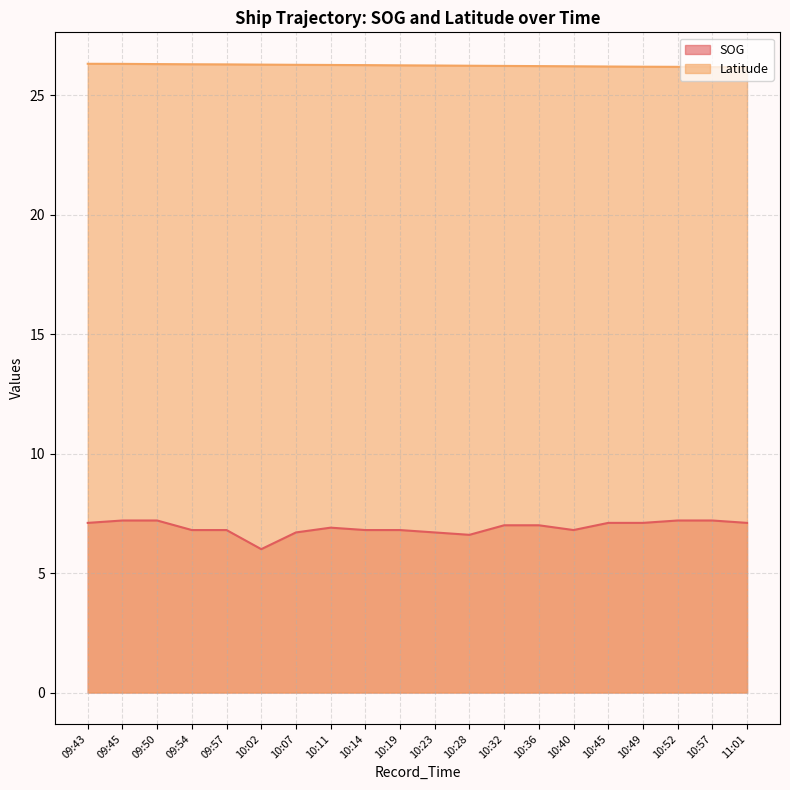

Reading left to right, what are all the values shown in this chart?

SOG: 09:43=7.1	09:45=7.2	09:50=7.2	09:54=6.8	09:57=6.8	10:02=6.0	10:07=6.7	10:11=6.9	10:14=6.8	10:19=6.8	10:23=6.7	10:28=6.6	10:32=7.0	10:36=7.0	10:40=6.8	10:45=7.1	10:49=7.1	10:52=7.2	10:57=7.2	11:01=7.1
Latitude: 09:43=26.3	09:45=26.3	09:50=26.3	09:54=26.3	09:57=26.3	10:02=26.3	10:07=26.3	10:11=26.3	10:14=26.3	10:19=26.3	10:23=26.2	10:28=26.2	10:32=26.2	10:36=26.2	10:40=26.2	10:45=26.2	10:49=26.2	10:52=26.2	10:57=26.2	11:01=26.2